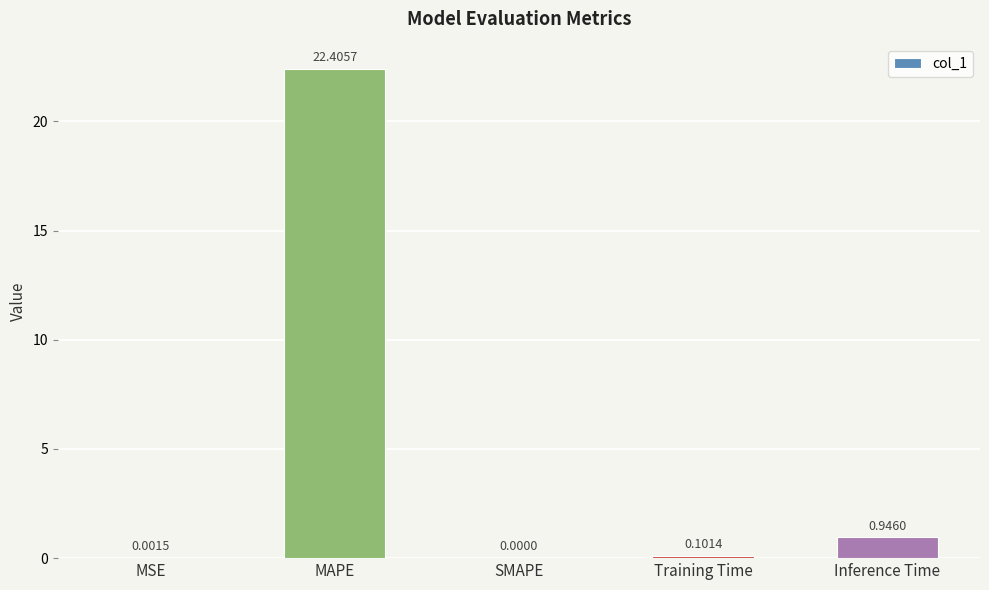

Where is the data nearest to the value 11?

Inference Time